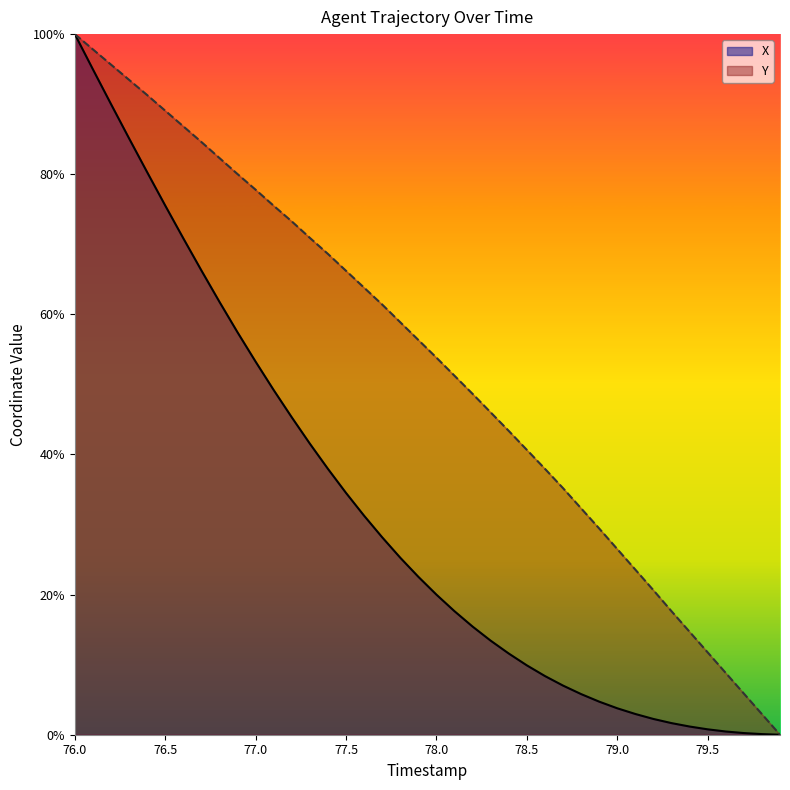

How many data points in X are above 22?

20